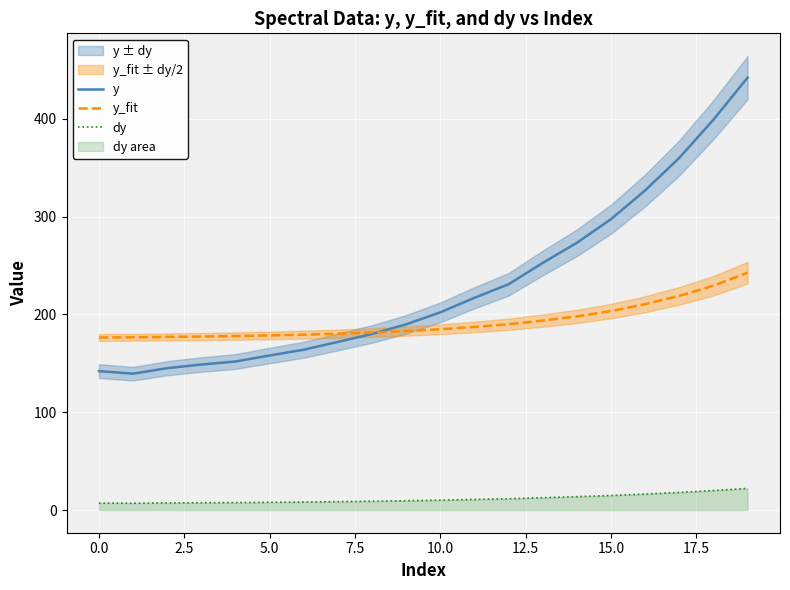

What is the maximum value for dy?

22.1